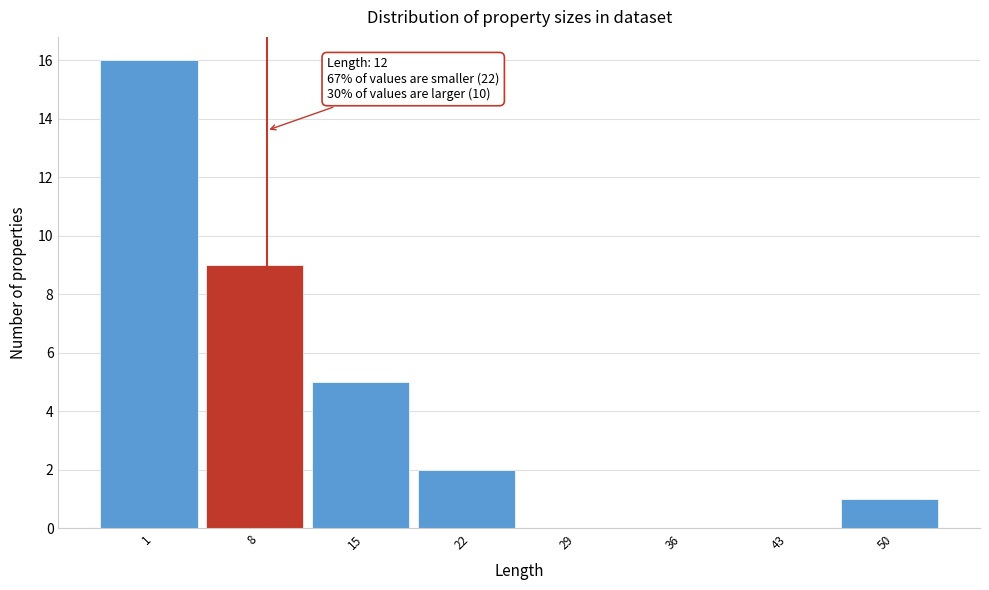

Reading left to right, transcribe all the data shown in this chart.

1=16	8=9	15=5	22=2	29=0	36=0	43=0	50=1